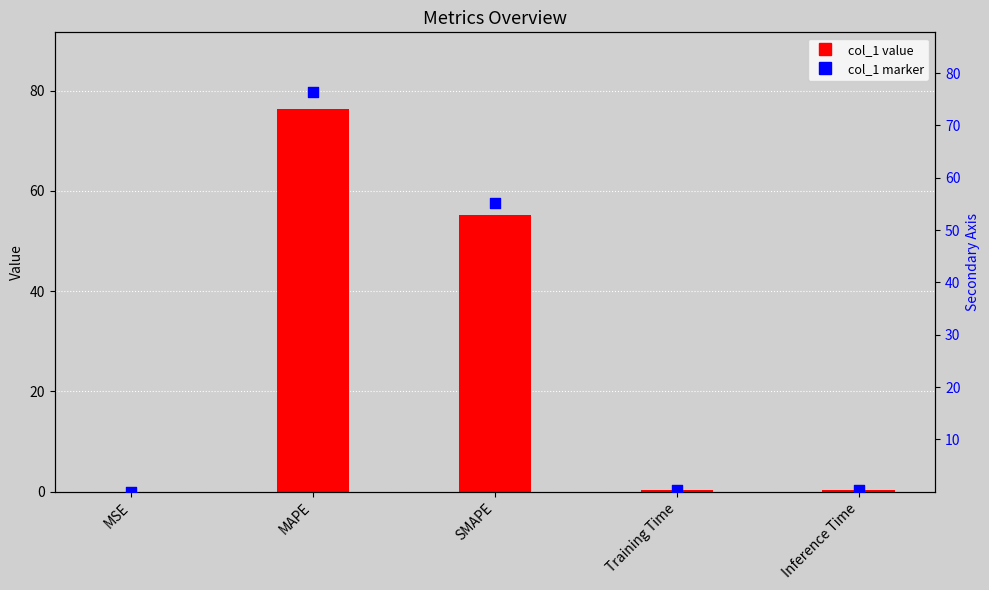

Which series contains the lowest Y value?

col_1